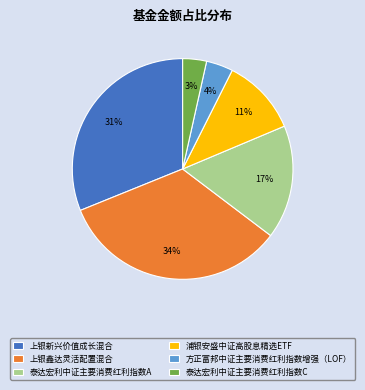

To the nearest percent, what portion does 上银鑫达灵活配置混合 represent?

34%